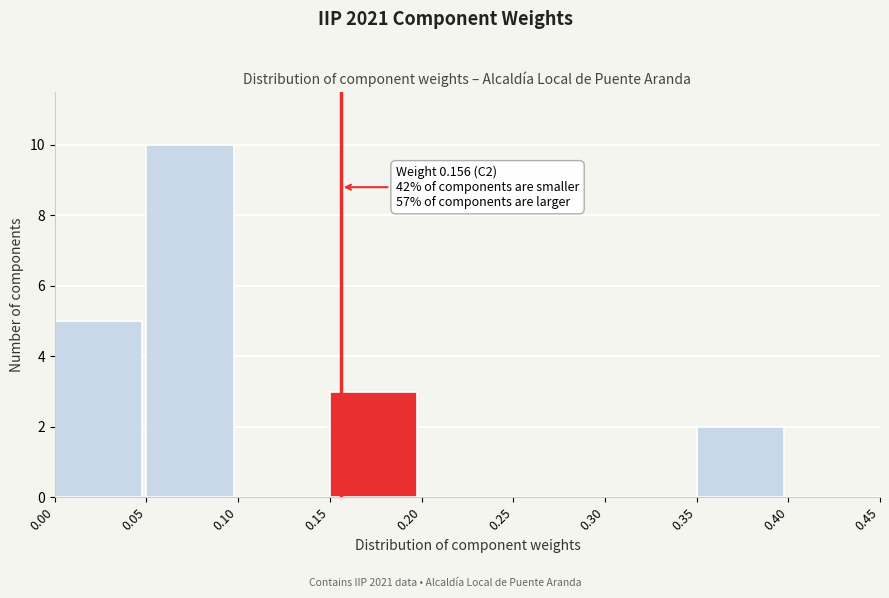

Over which range of the x-axis is the bar tallest?

0.05 to 0.10